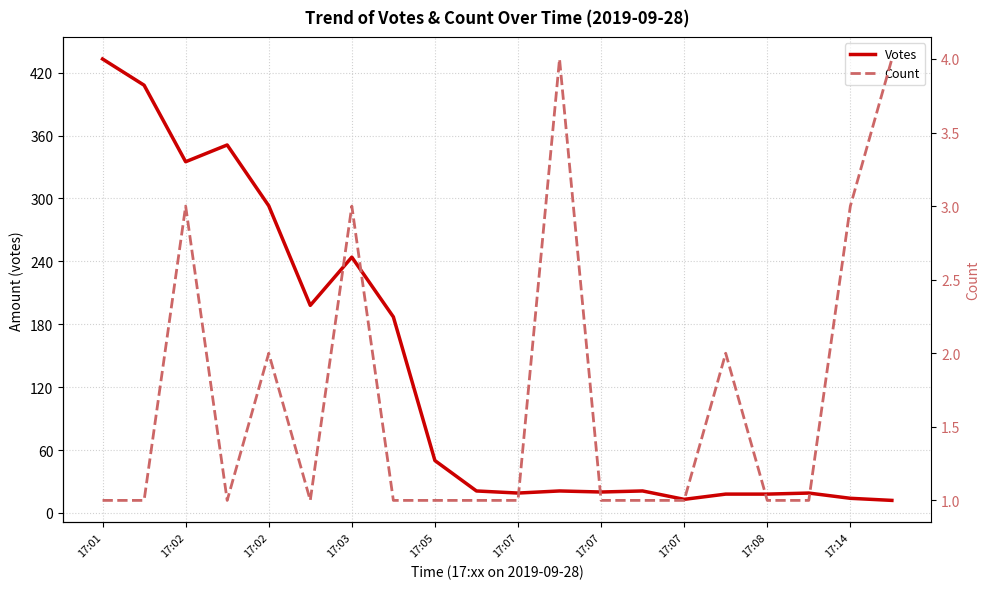

What is the difference between the Count values at 17:07 and 13?

2